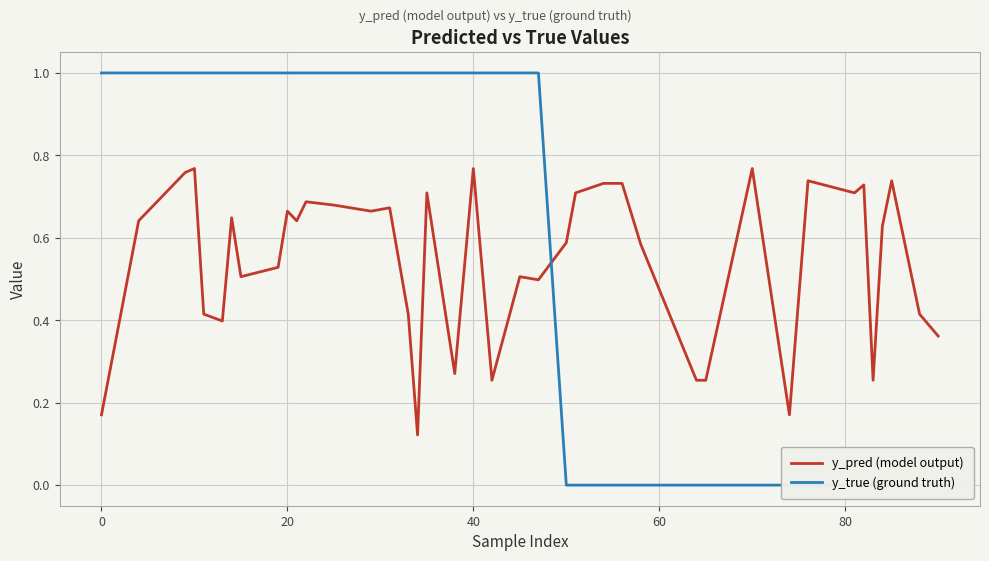

Reading right to left, list all the values displayed in this chart.

y_pred (model output): 0.4	0.4	0.7	0.6	0.3	0.7	0.7	0.7	0.2	0.8	0.3	0.3	0.6	0.7	0.7	0.7	0.6	0.5	0.5	0.3	0.8	0.3	0.7	0.1	0.4	0.7	0.7	0.7	0.7	0.6	0.7	0.5	0.5	0.6	0.4	0.4	0.8	0.8	0.6	0.2
y_true (ground truth): 0.0	0.0	0.0	0.0	0.0	0.0	0.0	0.0	0.0	0.0	0.0	0.0	0.0	0.0	0.0	0.0	0.0	1.0	1.0	1.0	1.0	1.0	1.0	1.0	1.0	1.0	1.0	1.0	1.0	1.0	1.0	1.0	1.0	1.0	1.0	1.0	1.0	1.0	1.0	1.0